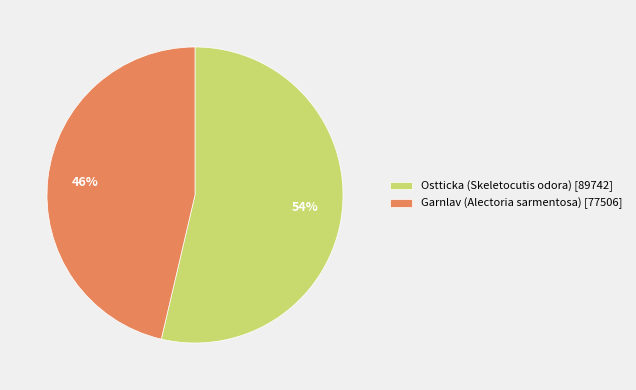

How many slices are in this pie chart?

2